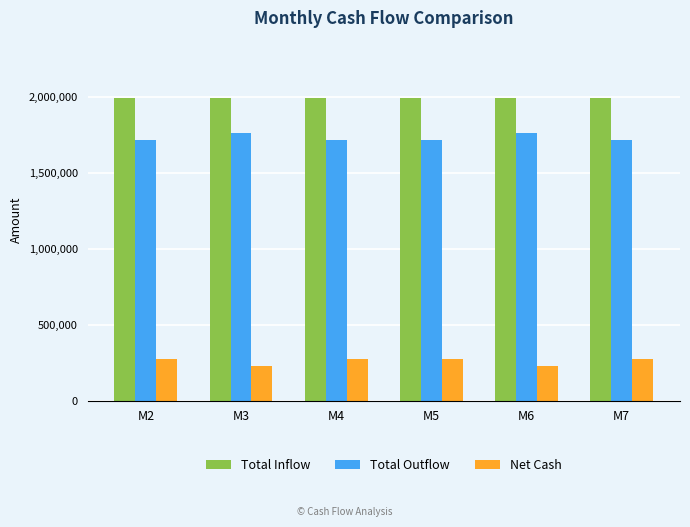

Is it true that Total Outflow equals 3054962.6 at M6?

False